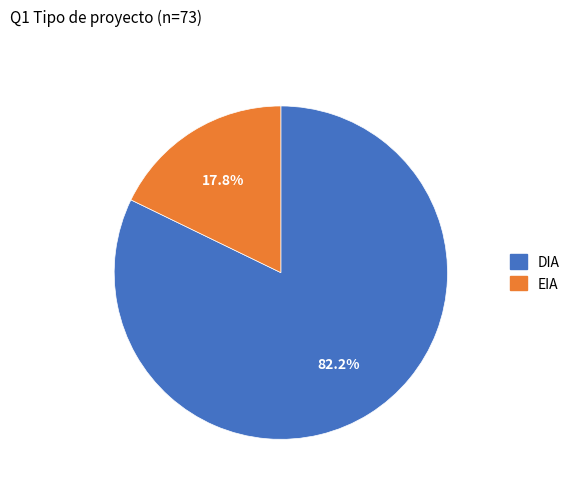

Rank the categories by value from highest to lowest.

DIA, EIA